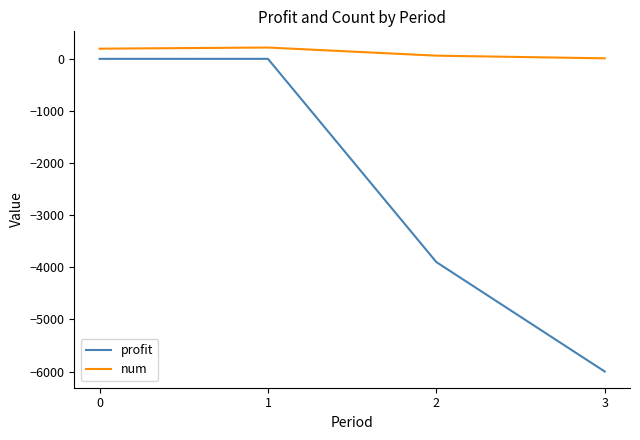

What is the difference between the maximum and minimum values in the num series?

207